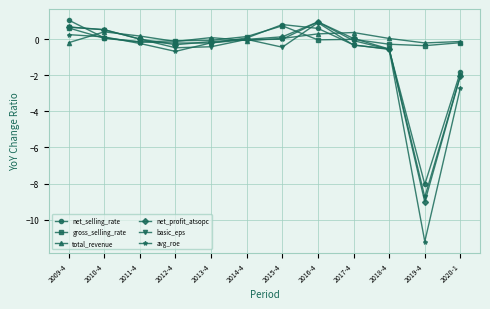

What position from the right is 2010-4?

11